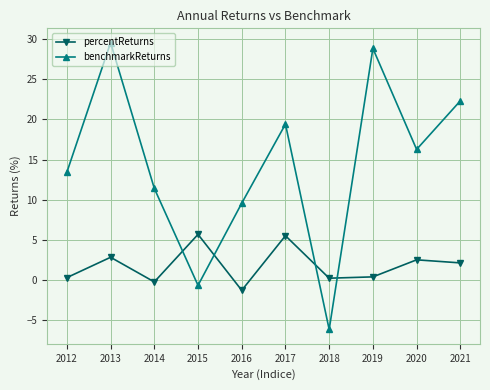

What is the value of the percentReturns point at the 7th from the left?

0.2